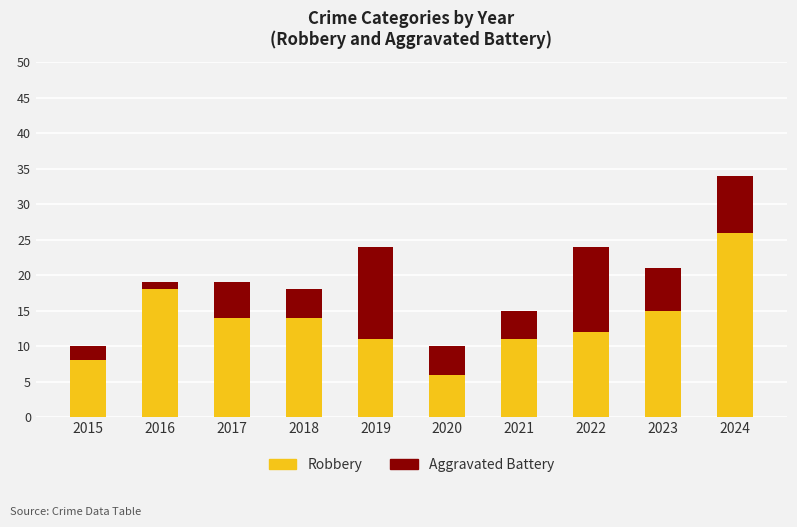

Is it true that Robbery equals 15 at 2023?

True